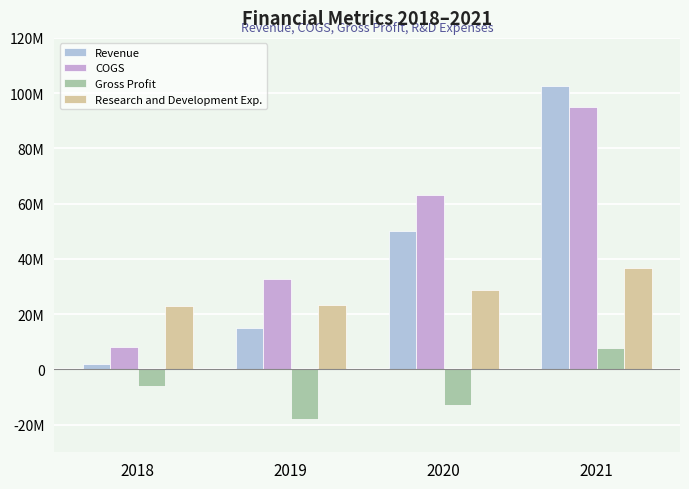

Reading left to right, transcribe all the data shown in this chart.

Revenue: 2007000	15078000	49935000	102602000
COGS: 8122000	32880000	62972000	94994000
Gross Profit: -6115000	-17802000	-13037000	7608000
Research and Development Exp.: 22916000	23327000	28850000	36741000